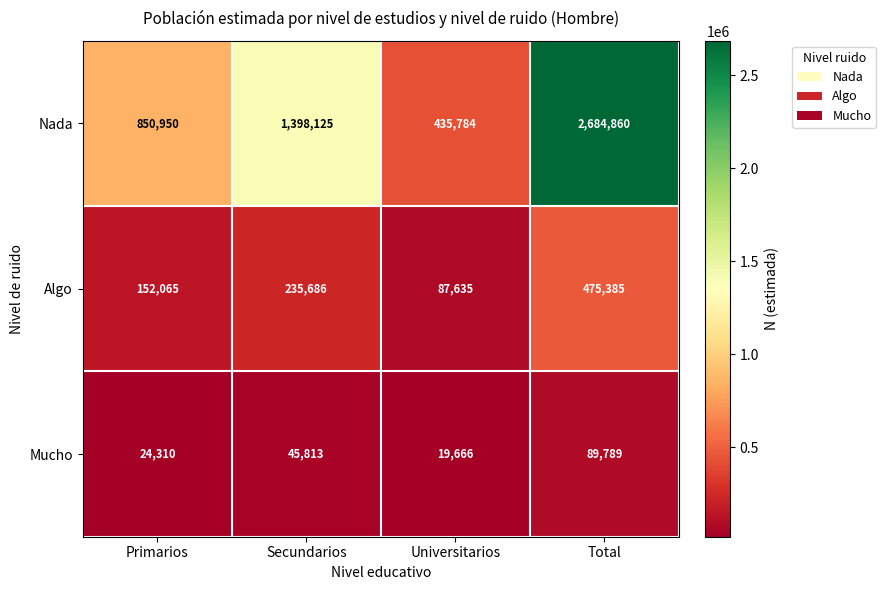

At which category does the chart reach its minimum across all series?

Universitarios